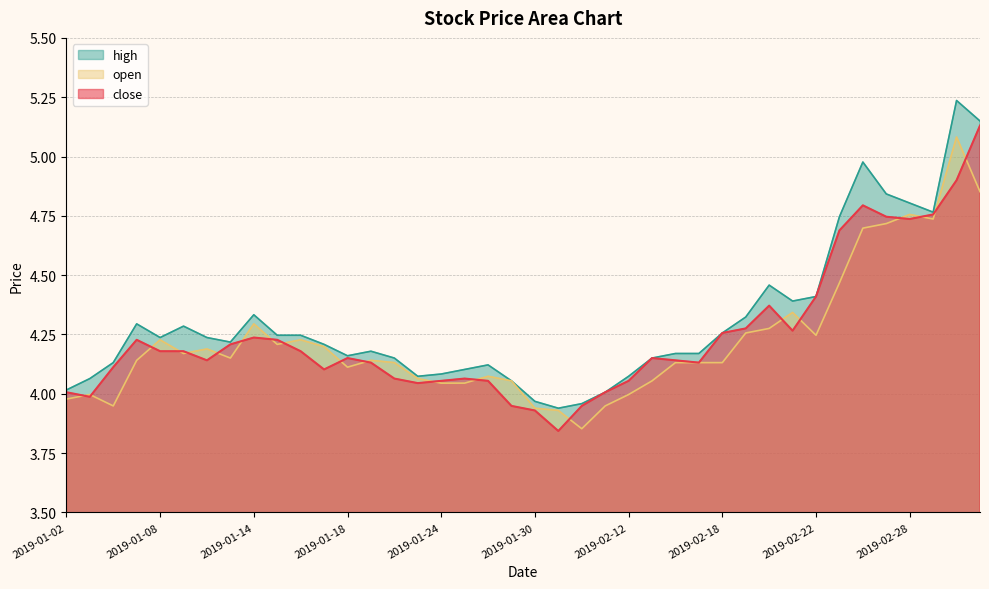

At which category does the chart reach its peak across all series?

2019-03-05